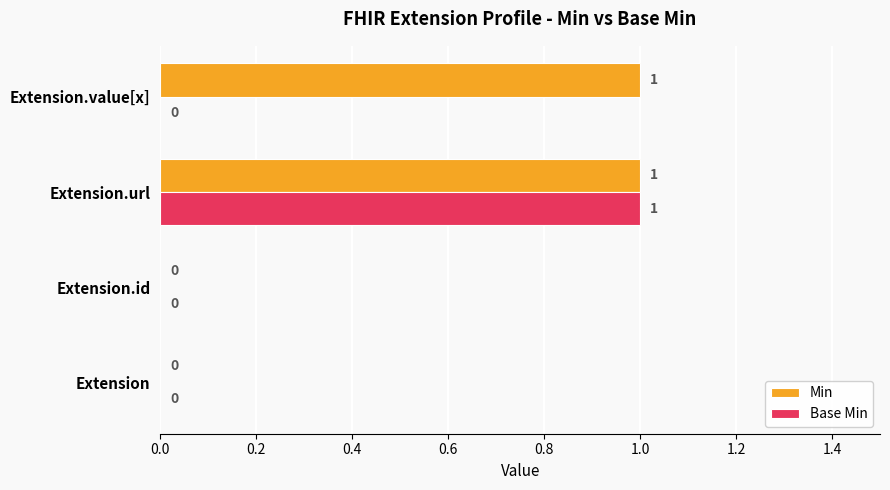

The Base Min series shows 0 at Extension.id. True or false?

True